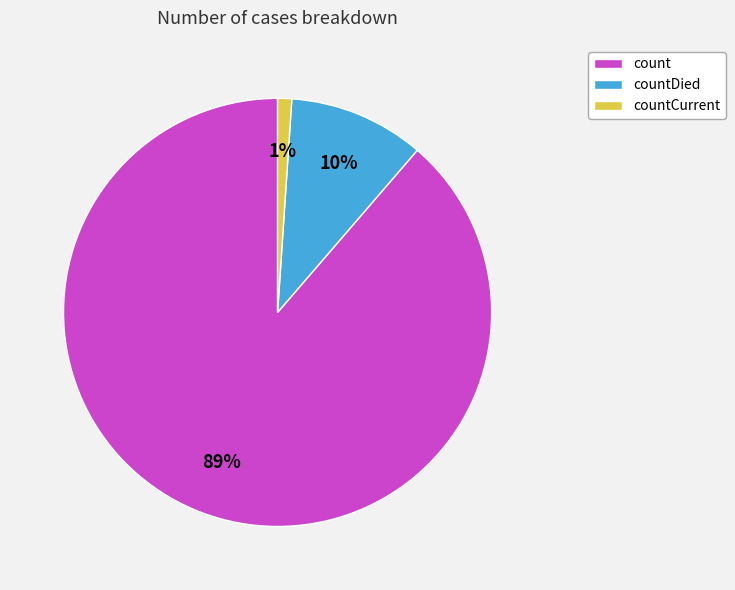

Which category has the biggest portion of the pie?

count